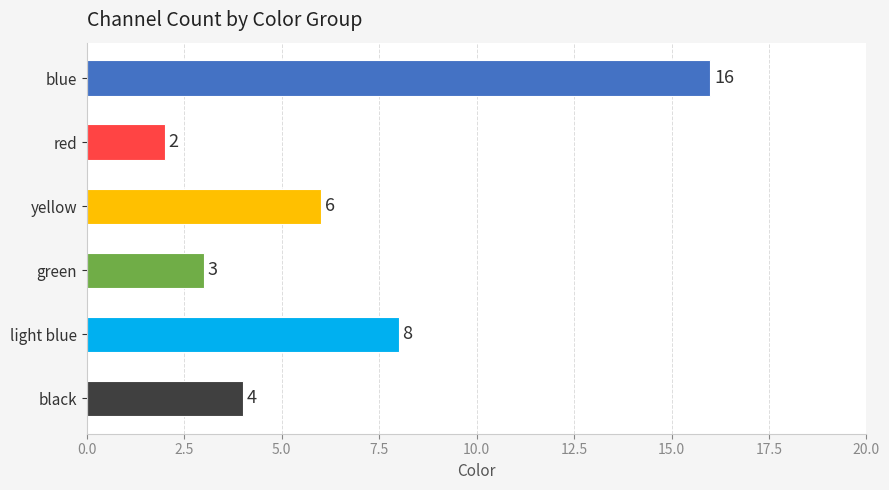

What is the sum of all values?

39